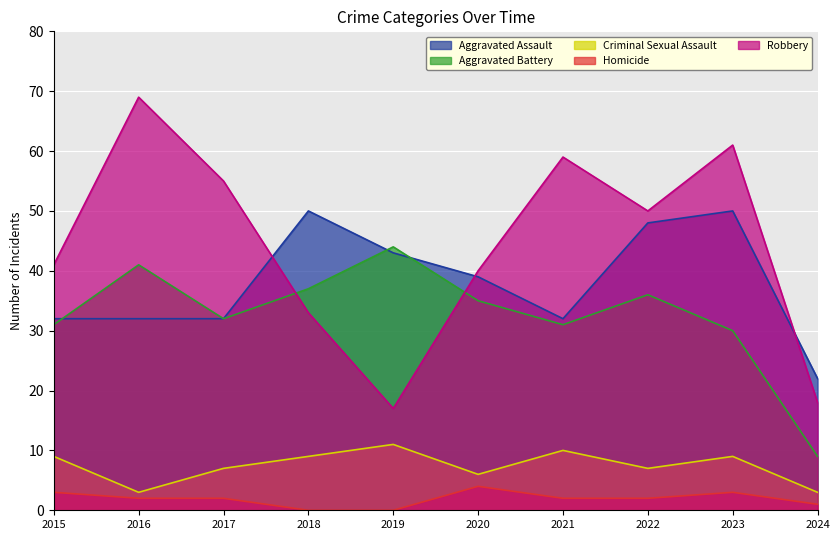

Is it true that Homicide equals 0 at 2018?

True